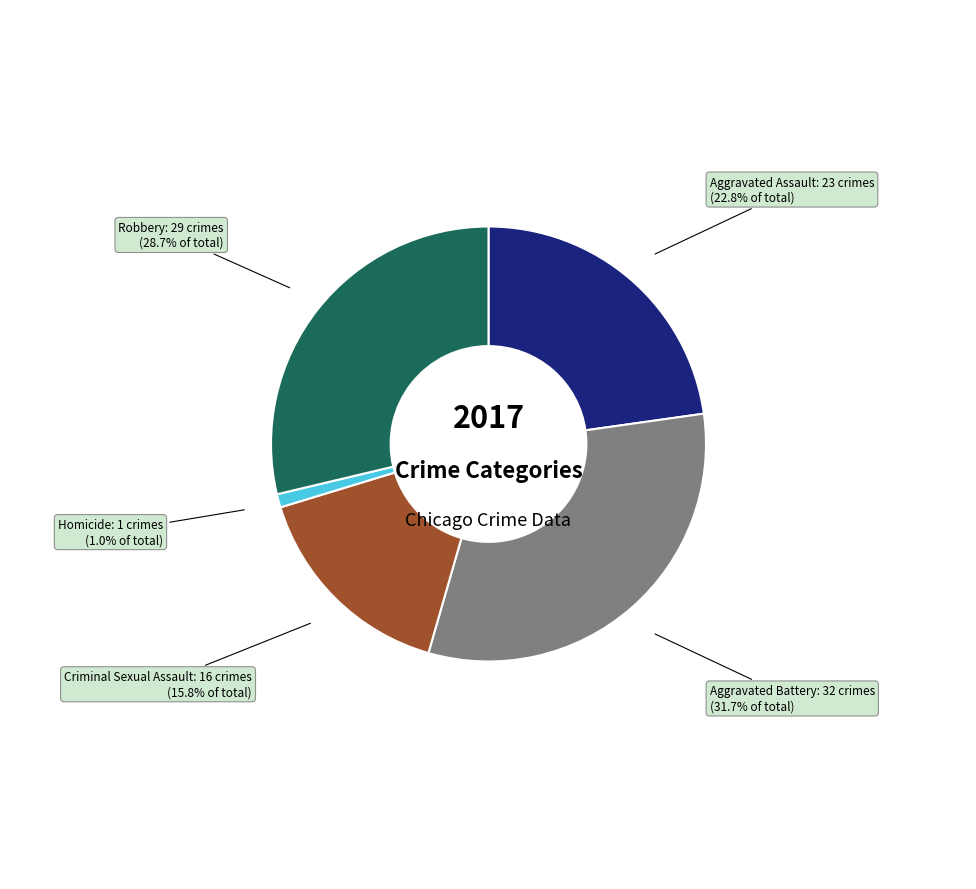

Do Aggravated Assault and Criminal Sexual Assault together represent more than half of the pie?

No